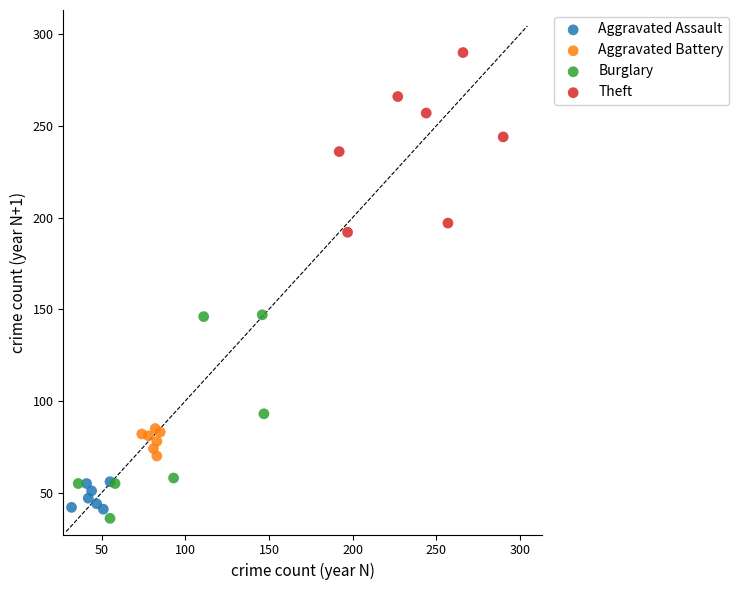

Which series contains the highest Y value?

Theft